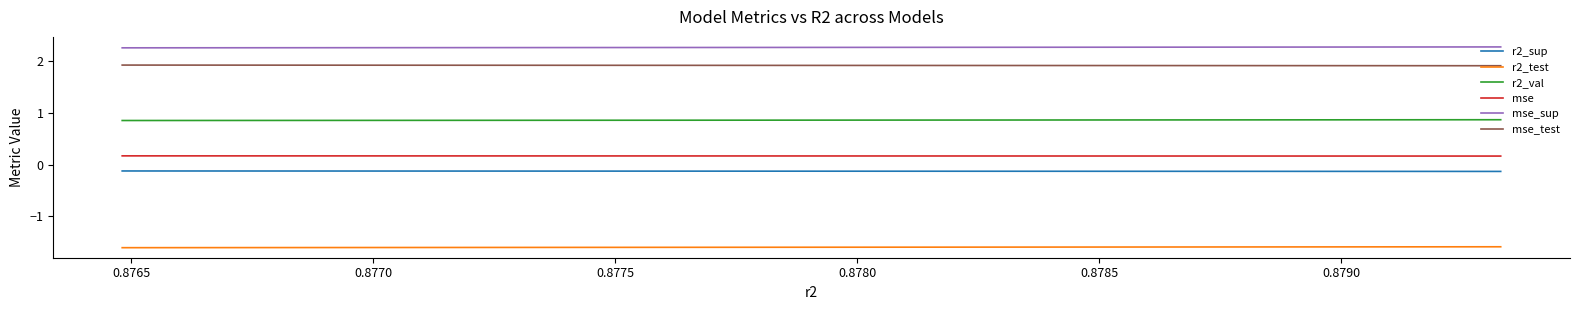

True or false: mse and r2_test cross at least once.

False